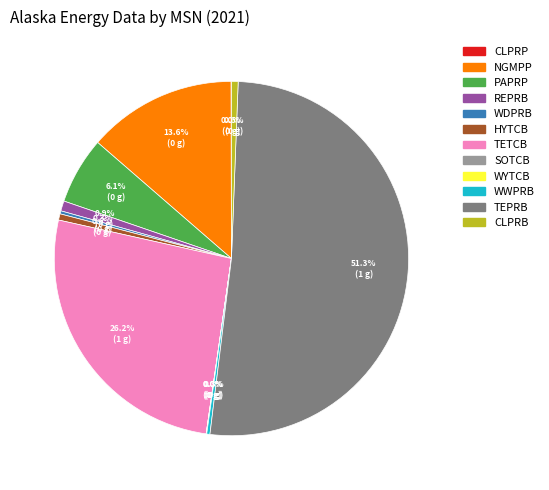

What is the ratio of the value at PAPRP to the value at WWPRB?

20.9